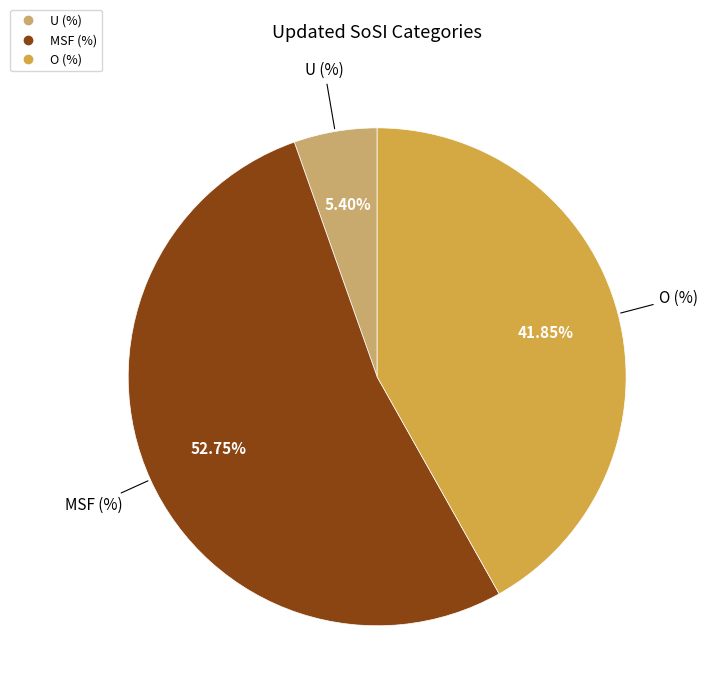

Between U (%) and MSF (%), which is larger?

MSF (%)